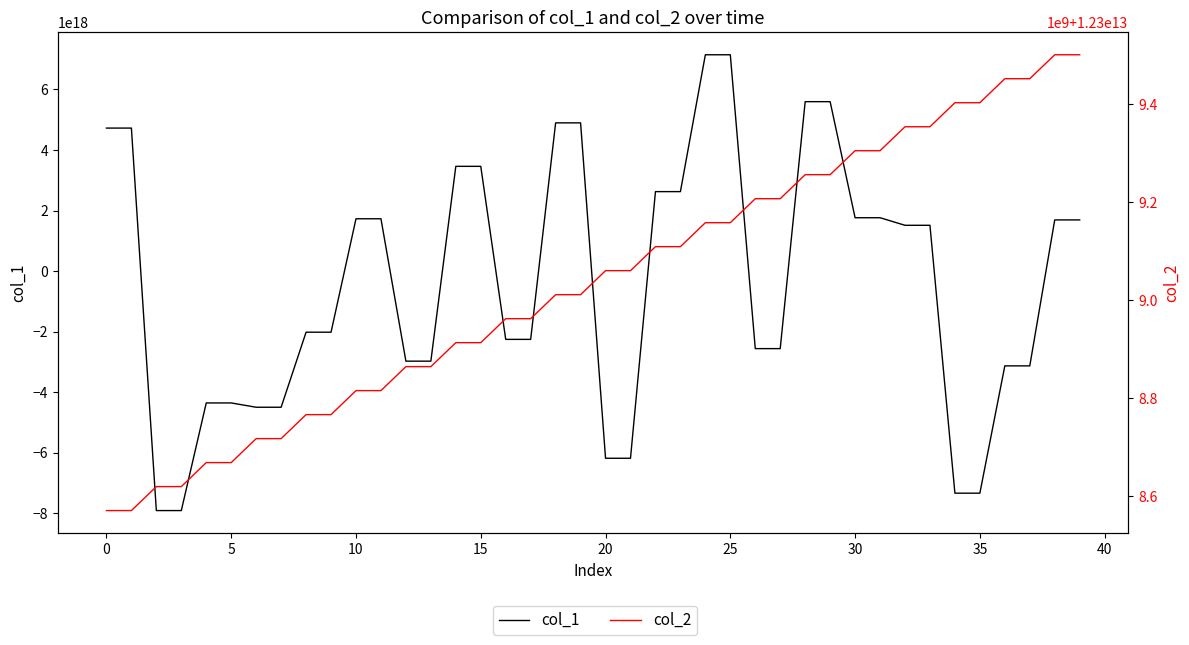

Between 15 and 5, which is larger?

15